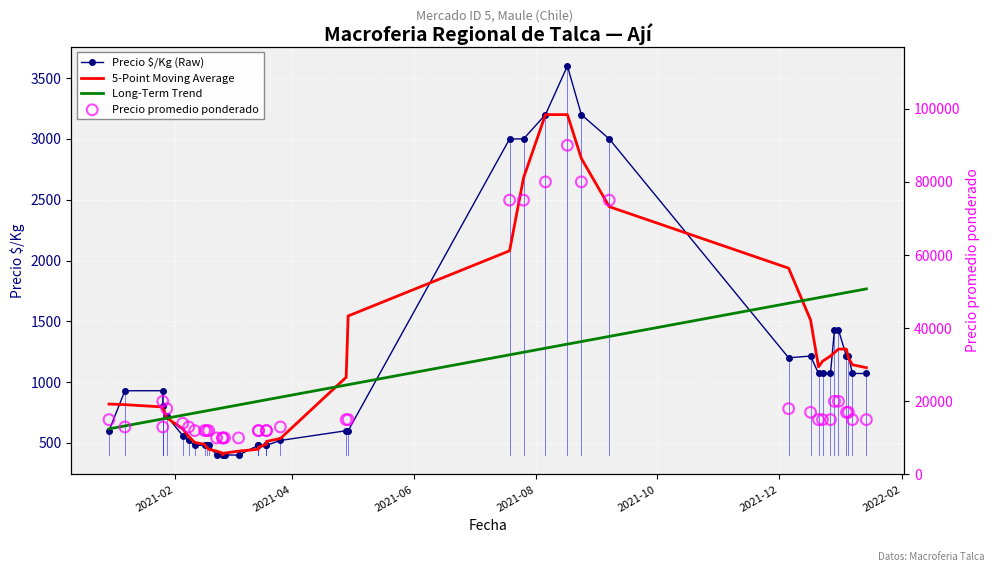

Which series has the largest Y range (max minus min)?

Precio promedio ponderado